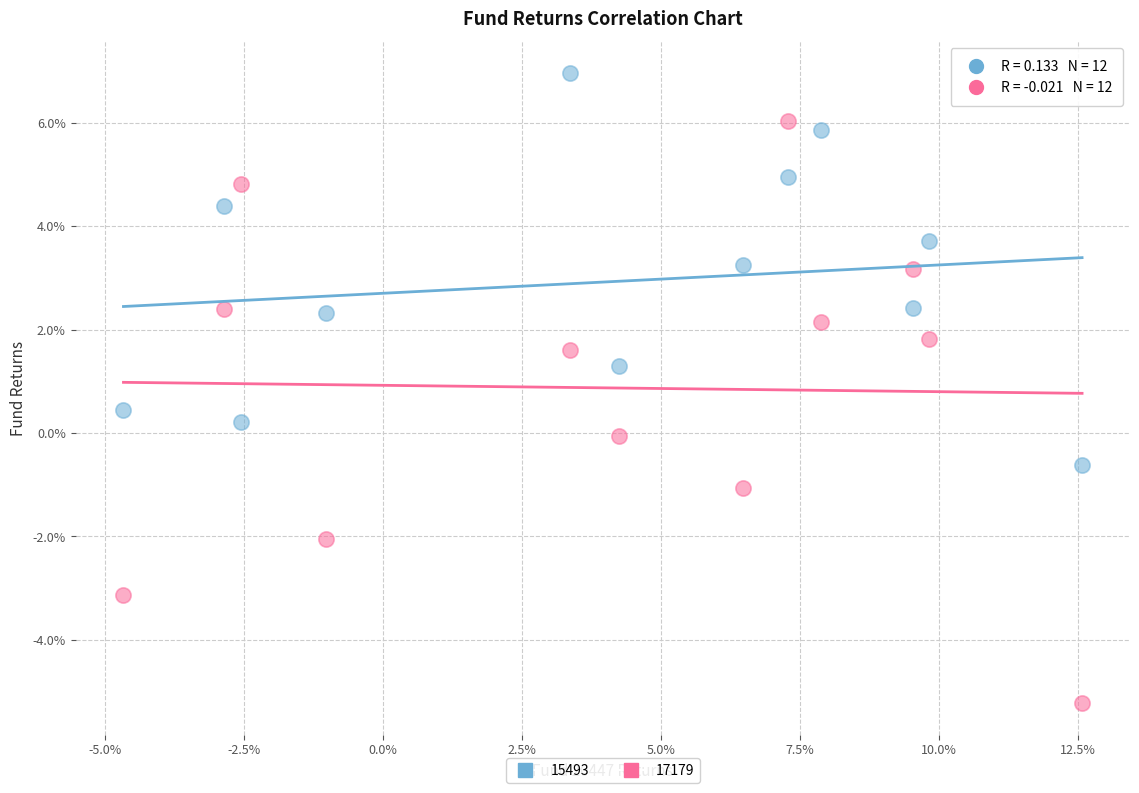

What are all the series names shown in the legend?

15493, 17179